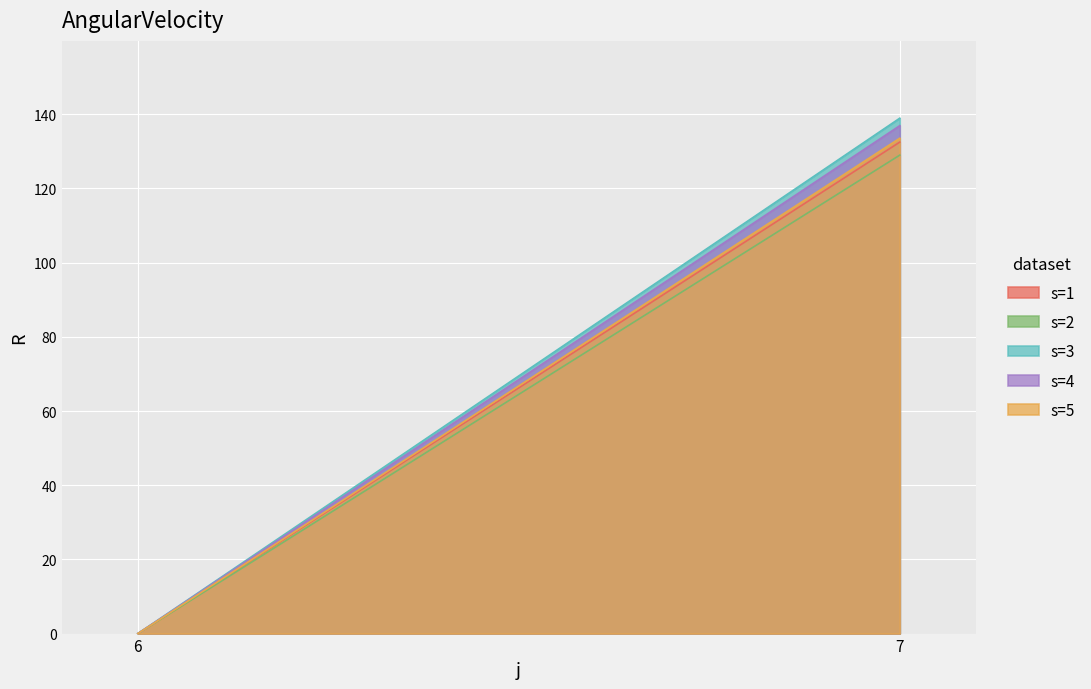

Is it true that s=5 equals 47.4 at 6?

False